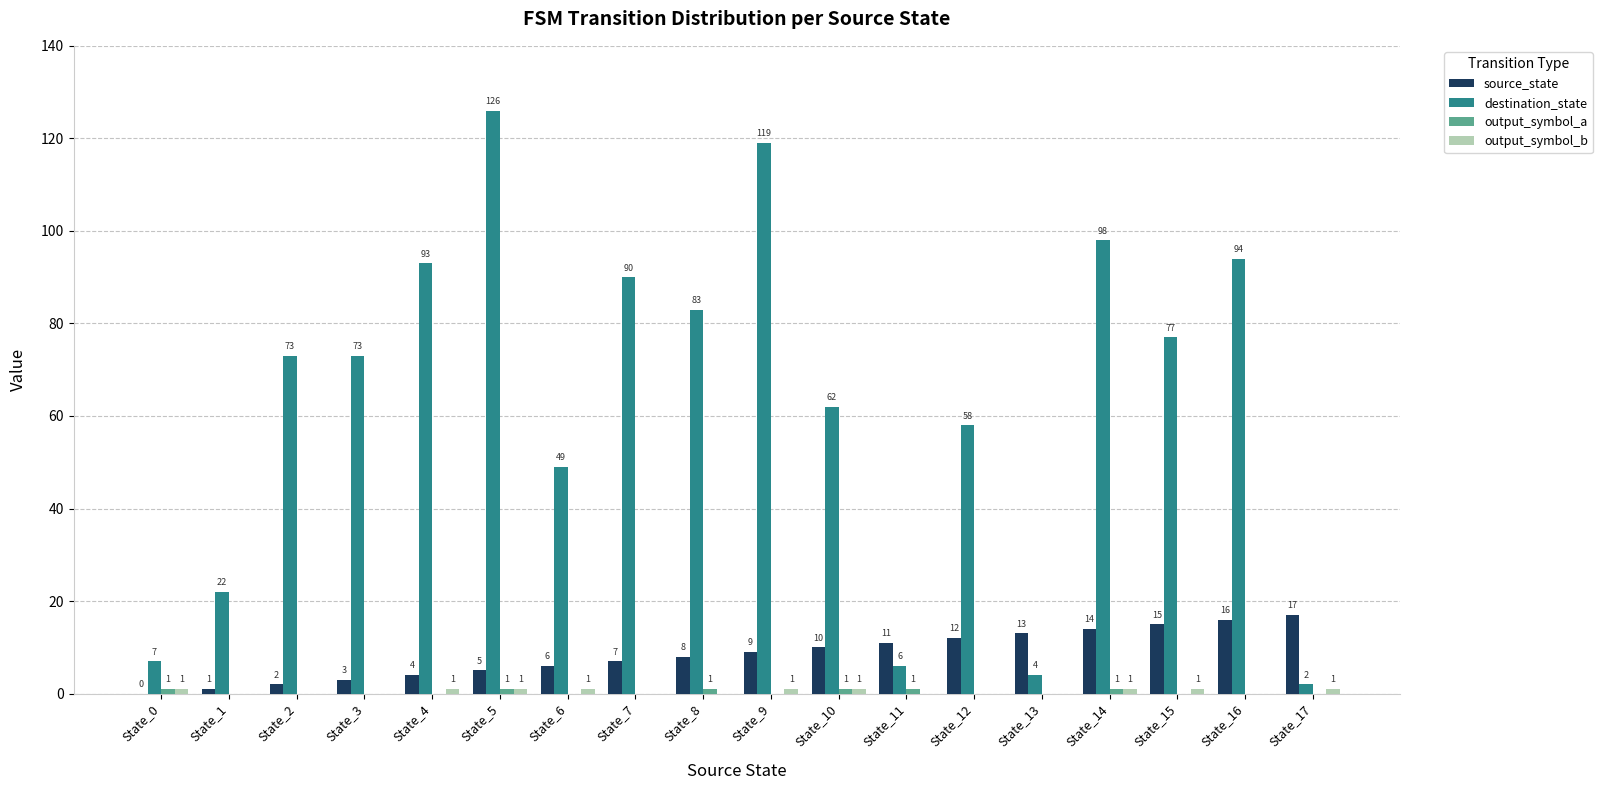

What is the total value across all series at State_2?

75